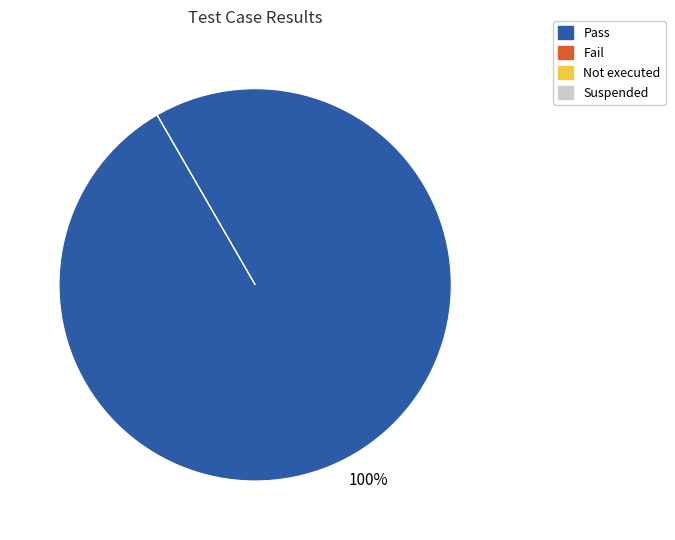

To the nearest percent, what is the difference between the largest and smallest slice percentages?

100%